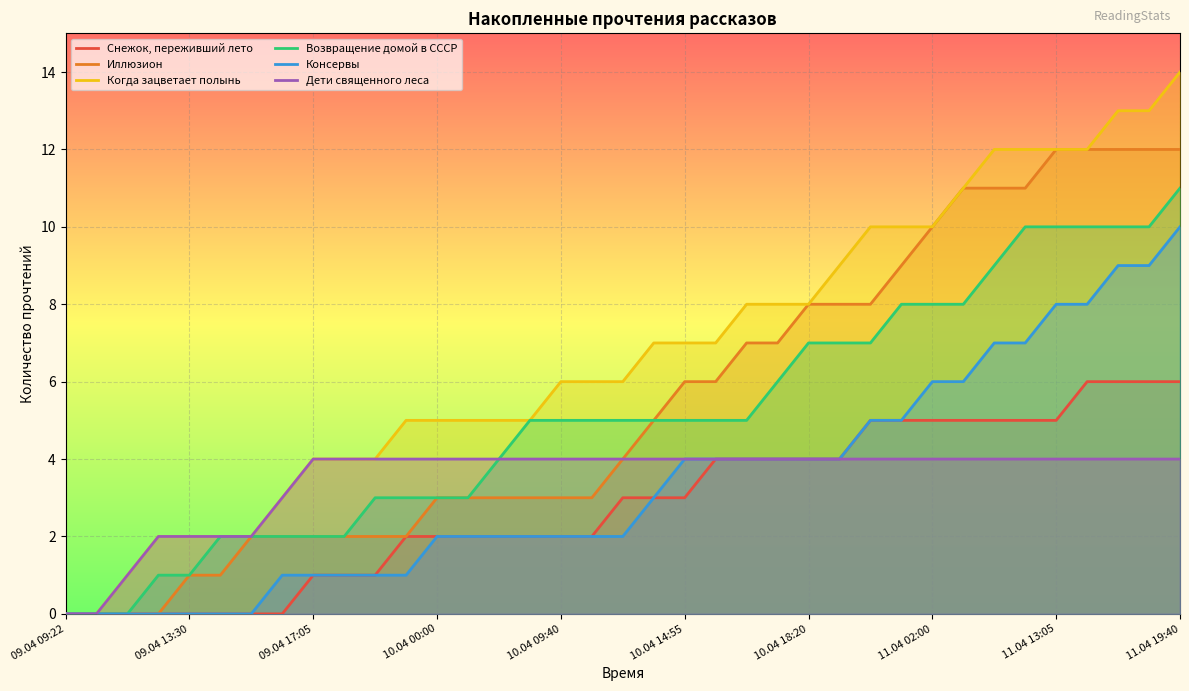

Is it true that Когда зацветает полынь equals 5 at 14?

True